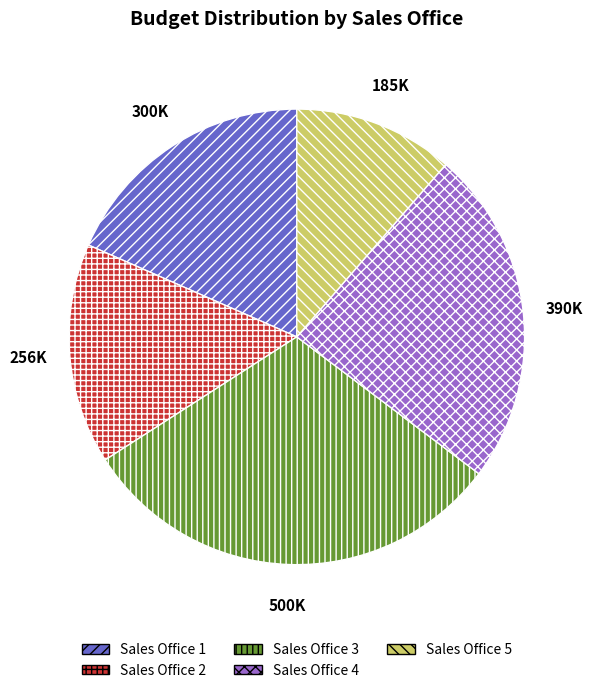

Combined, do Sales Office 5 and Sales Office 3 account for over 50%?

No